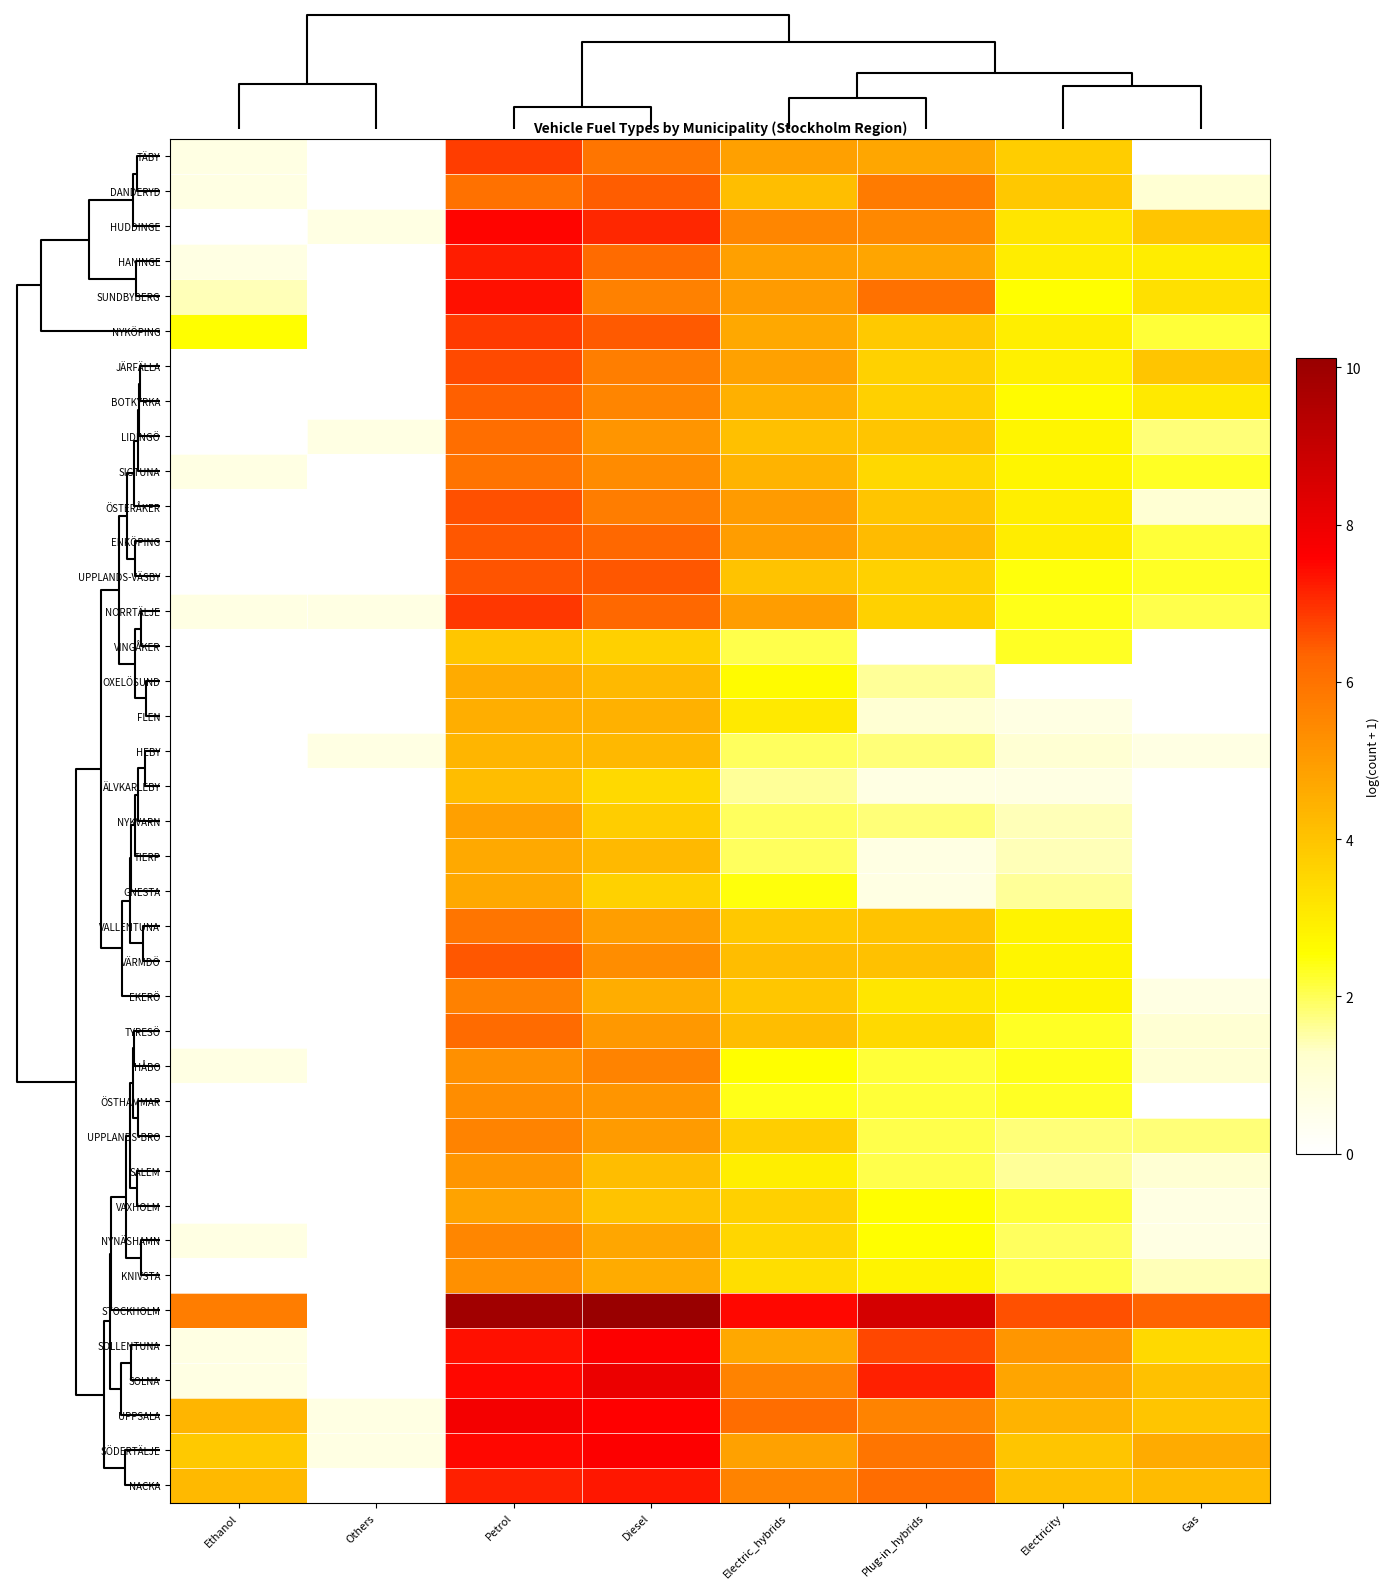

At which category is the sum across all series the highest?

Petrol